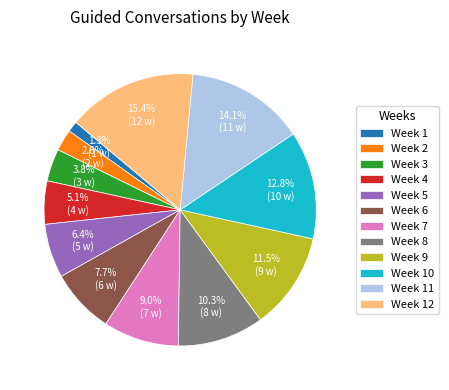

Rank the categories by value from highest to lowest.

Week 12, Week 11, Week 10, Week 9, Week 8, Week 7, Week 6, Week 5, Week 4, Week 3, Week 2, Week 1